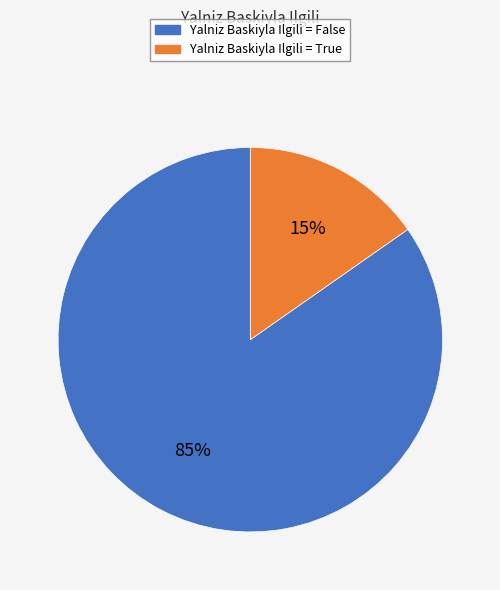

To the nearest percent, what is the average slice percentage?

50%